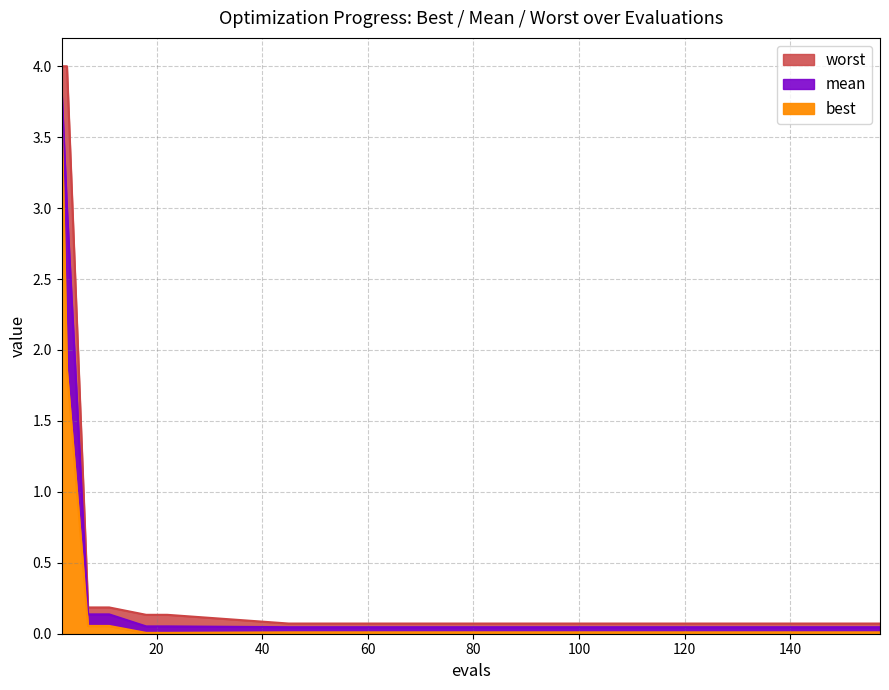

List the series in order of their peak value, highest first.

worst, mean, best